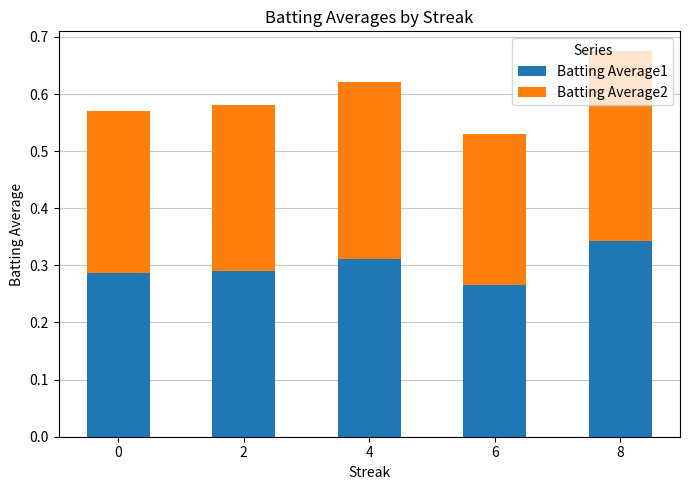

True or false: Batting Average1 has a value of 0.2 at 0.

False